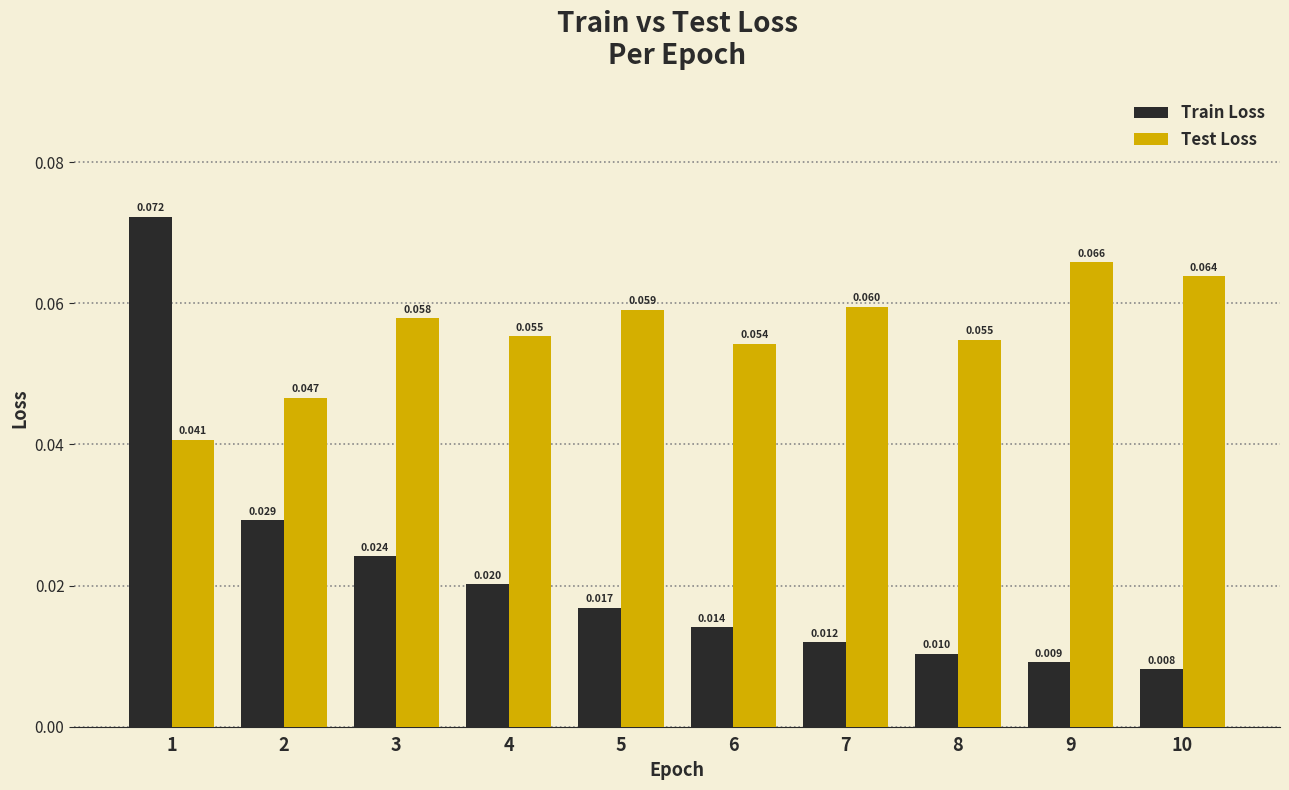

How many distinct data groups are displayed?

2